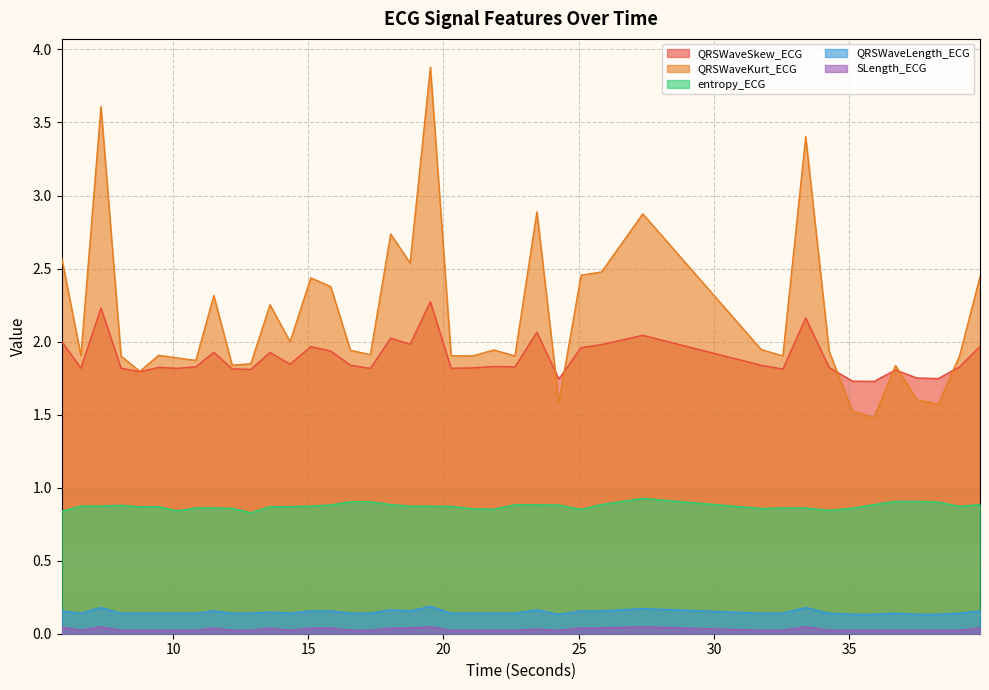

At which category does the chart reach its peak across all series?

19.515625